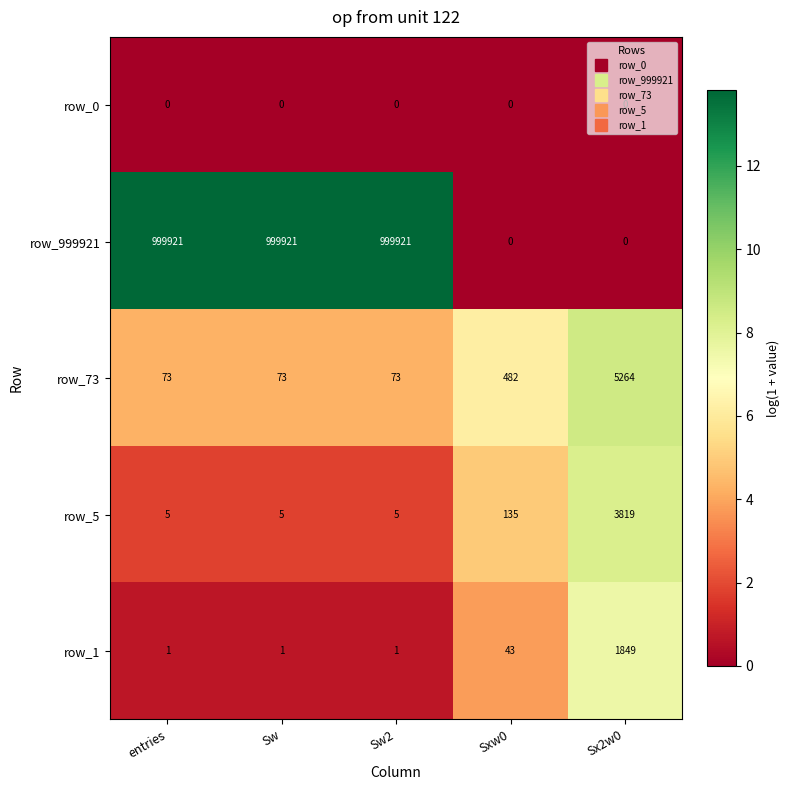

Which series has the largest range (max minus min)?

row_999921